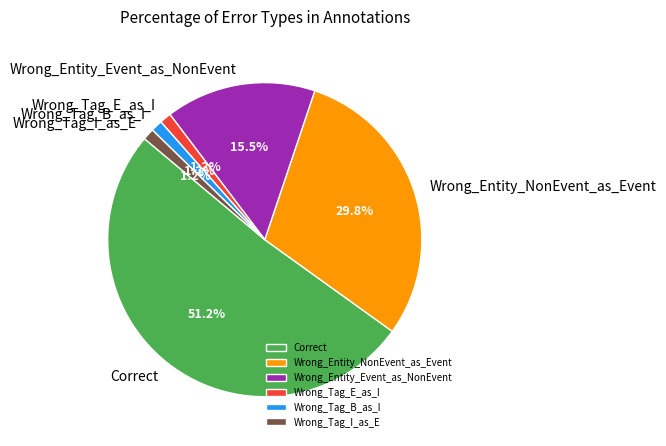

Is there a majority slice in this chart?

Yes